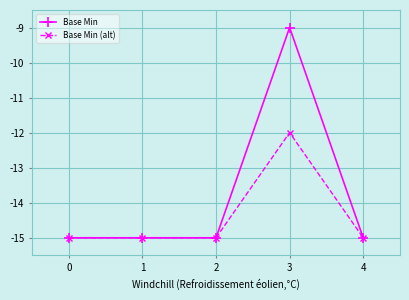

Is the value of Base Min at 1 greater than the value of Base Min (alt) at 3?

No